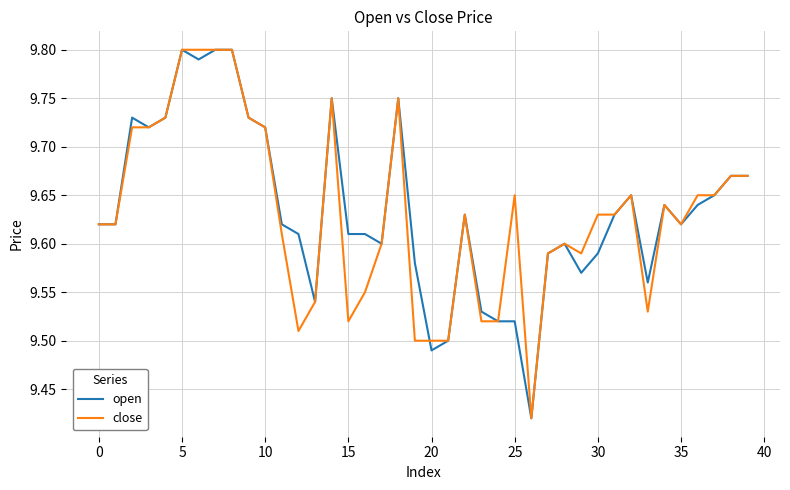

How many lines are shown in the chart?

2